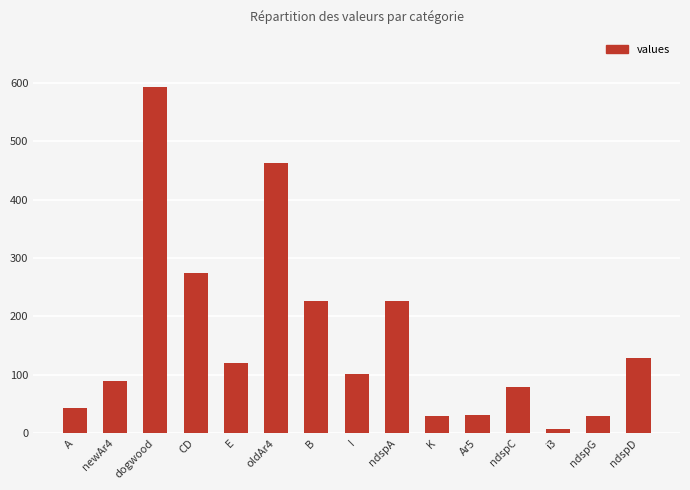

What is the change in value from CD to Ar5?

-242